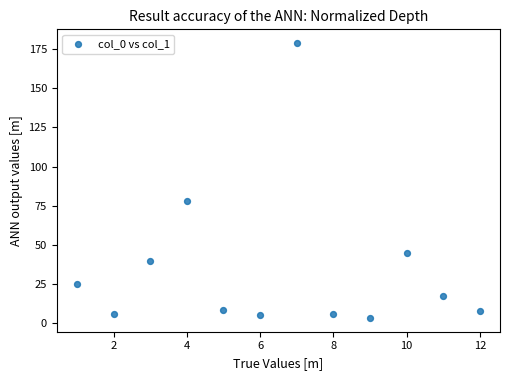

What Y value in the scatter plot is closest to 91?

77.8